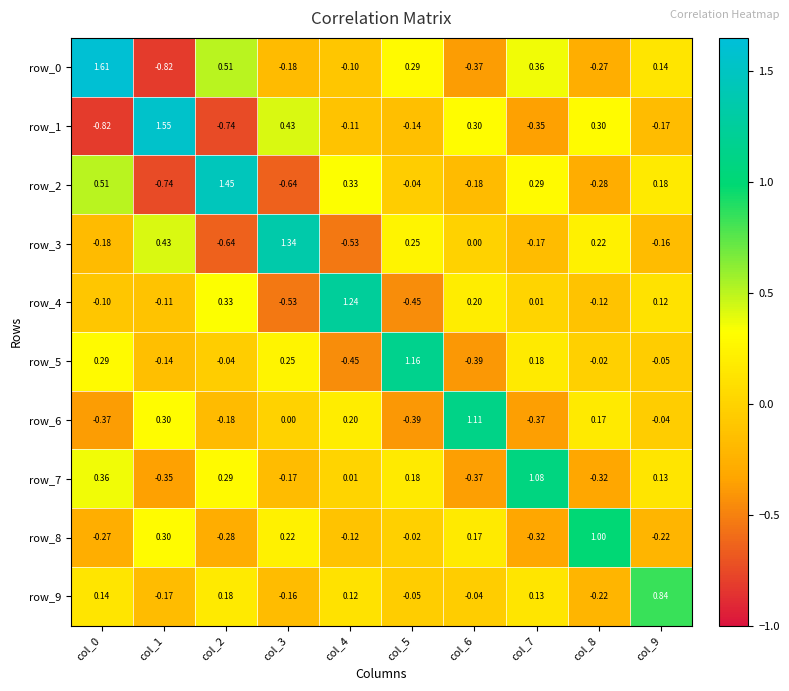

Is the value of row_4 at col_3 greater than the value of row_9 at col_8?

No